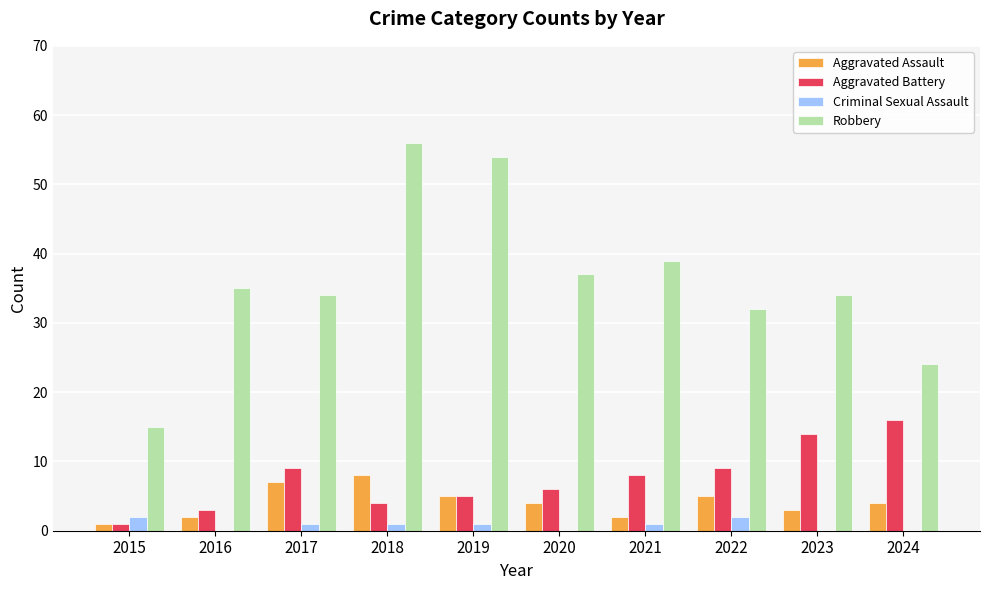

Is it true that Robbery equals 70 at 2021?

False